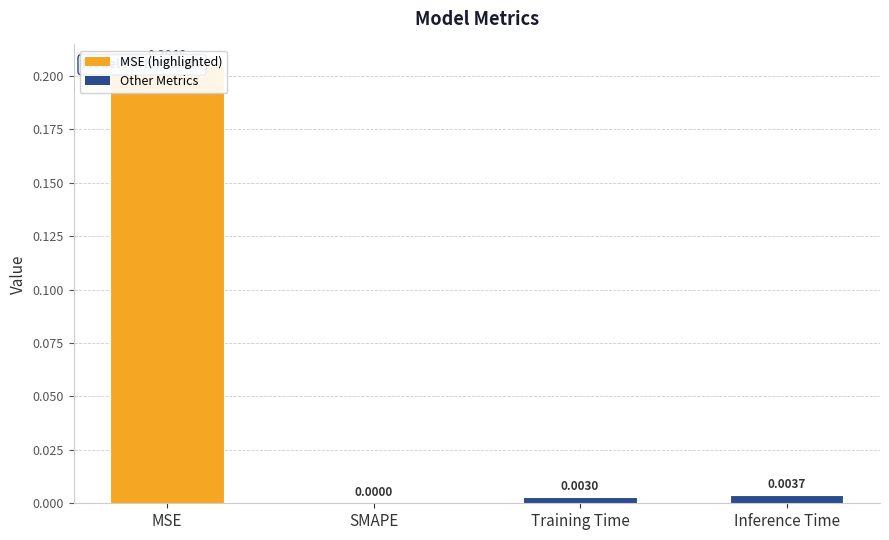

What is the change in value from MSE to Inference Time?

-0.2